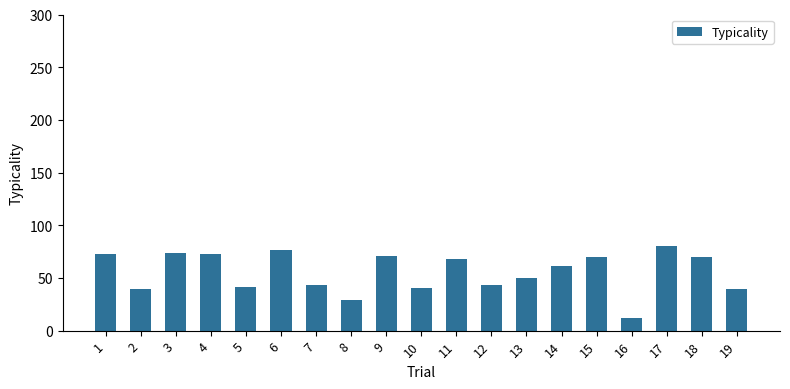

What is the average value?

55.5